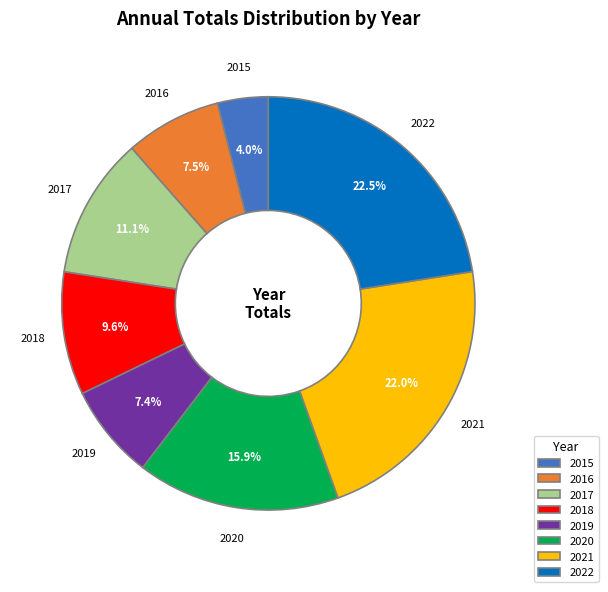

How many segments does this pie chart have?

8